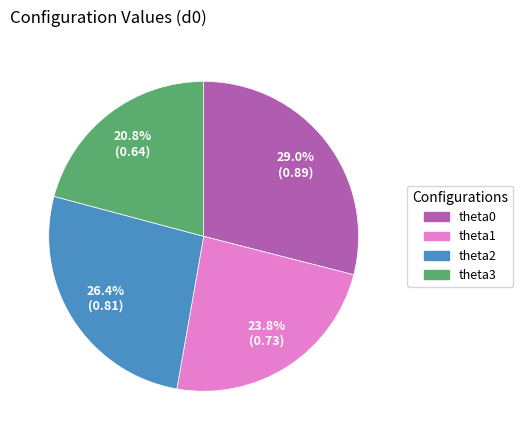

To the nearest percent, what is the average slice percentage?

25%